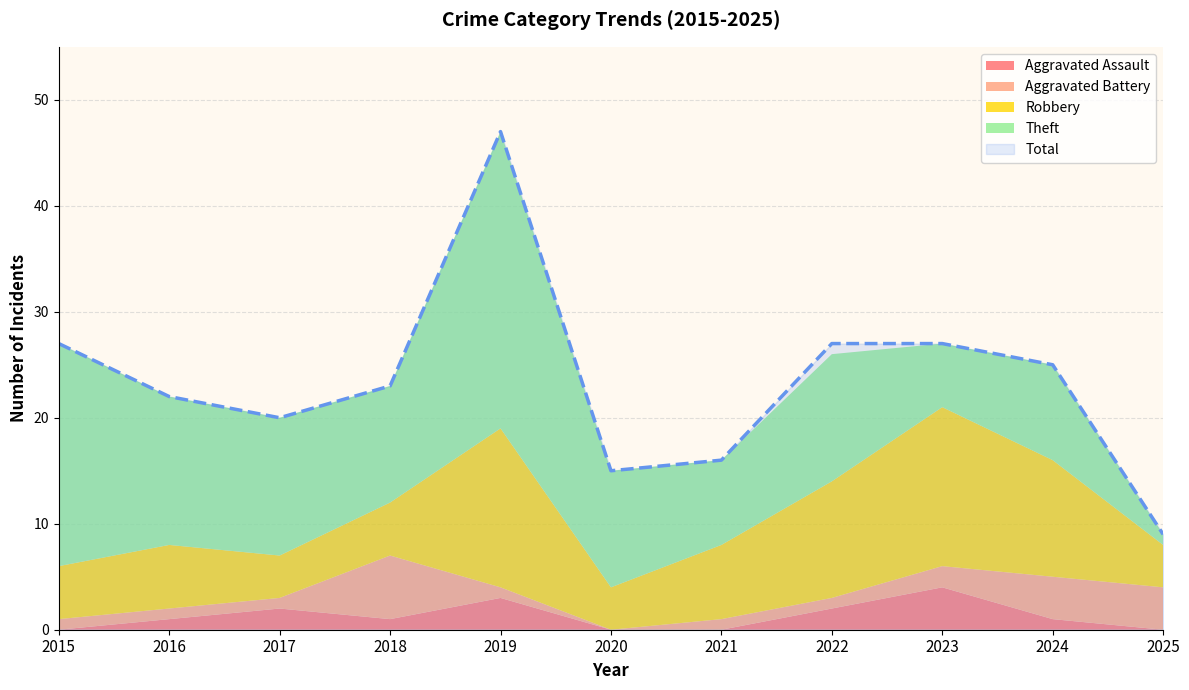

List the labels in order of Theft value, smallest first.

2025, 2023, 2021, 2024, 2018, 2020, 2022, 2017, 2016, 2015, 2019